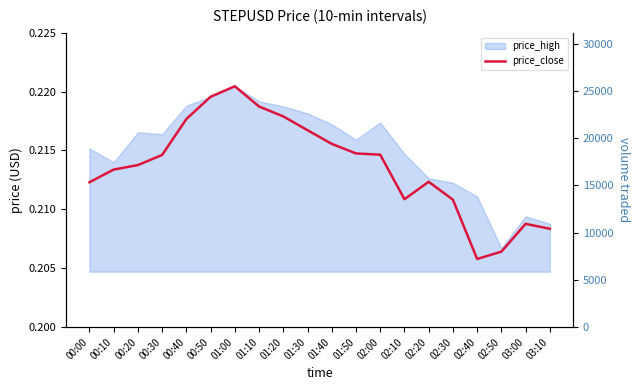

The value at 00:20 is 0.1. True or false?

False